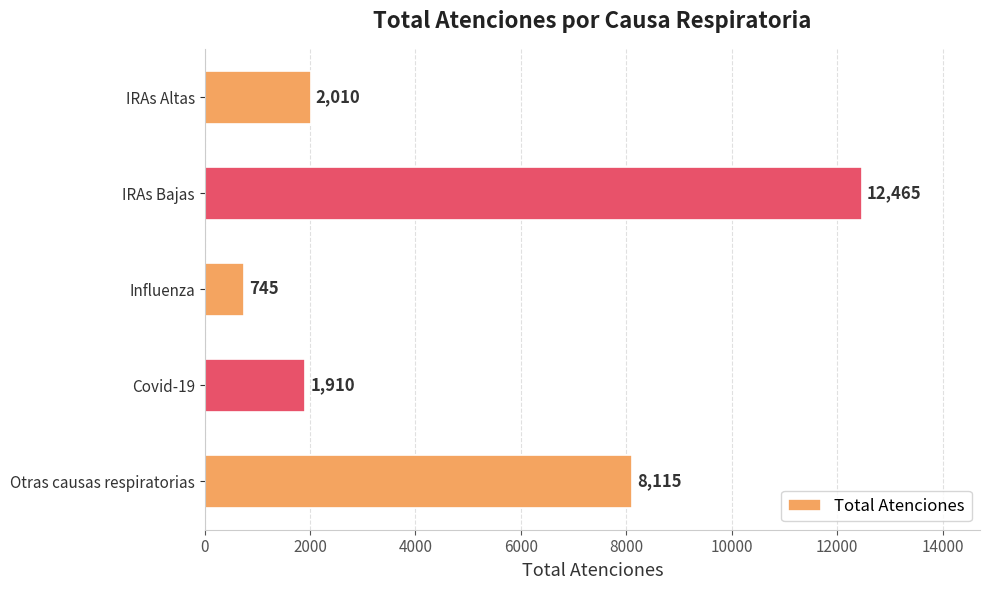

Reading top to bottom, transcribe all the data shown in this chart.

2010	12465	745	1910	8115